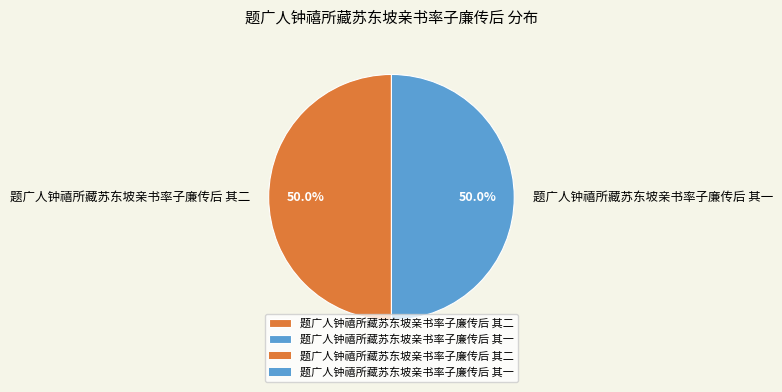

Approximately how many times larger is the value at 题广人钟禧所藏苏东坡亲书率子廉传后 其一 compared to 题广人钟禧所藏苏东坡亲书率子廉传后 其二?

1.0